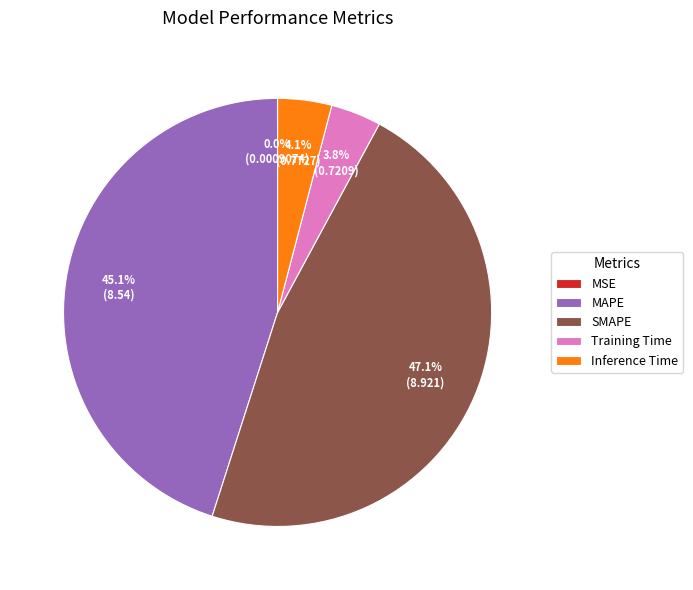

Does SMAPE account for over 50% of the chart?

No